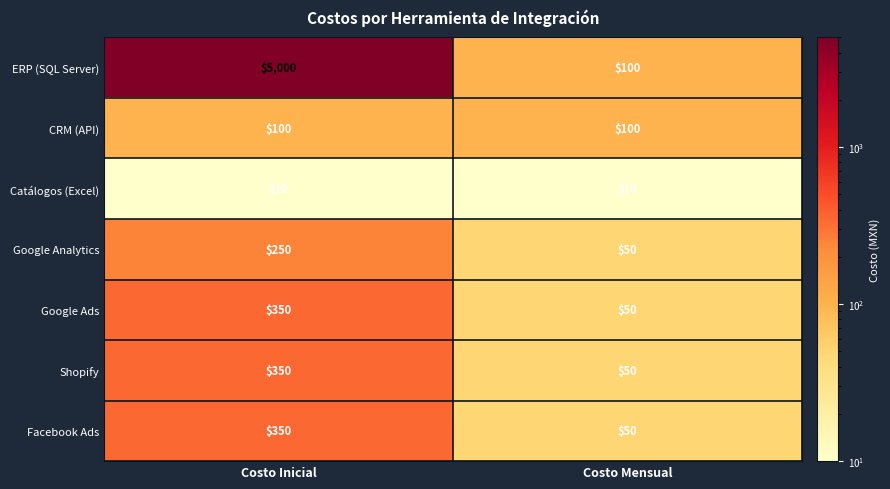

What is the spread (max minus min) of values at Costo Mensual?

90